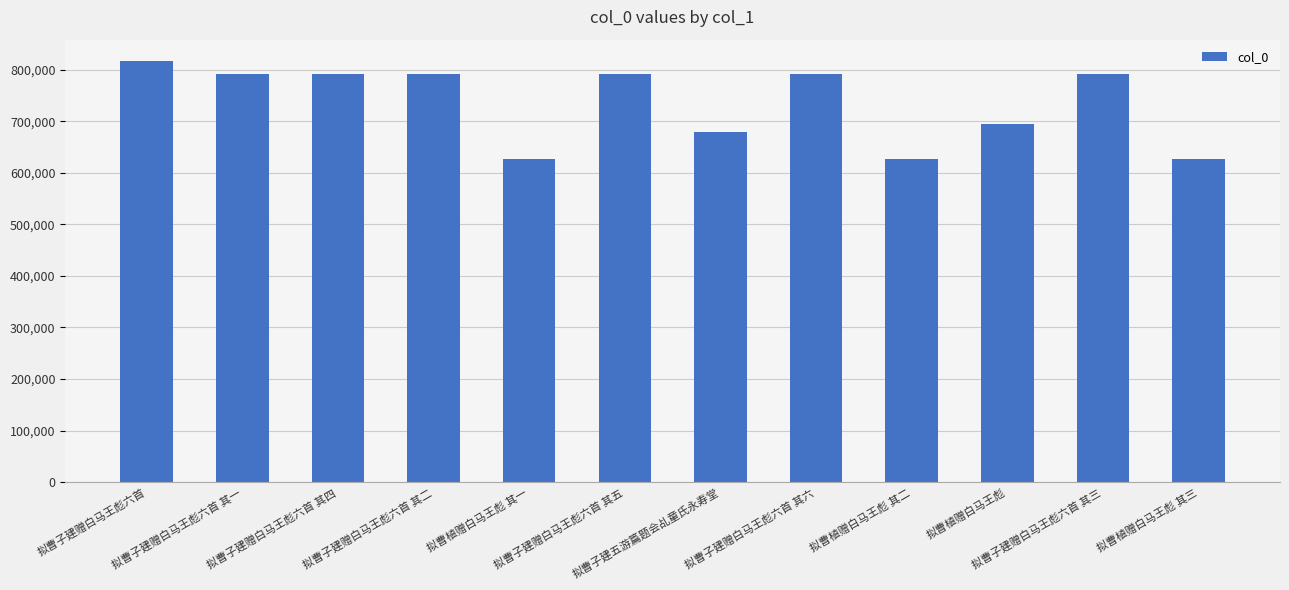

What is the value of the 2nd bar from the left?

791718